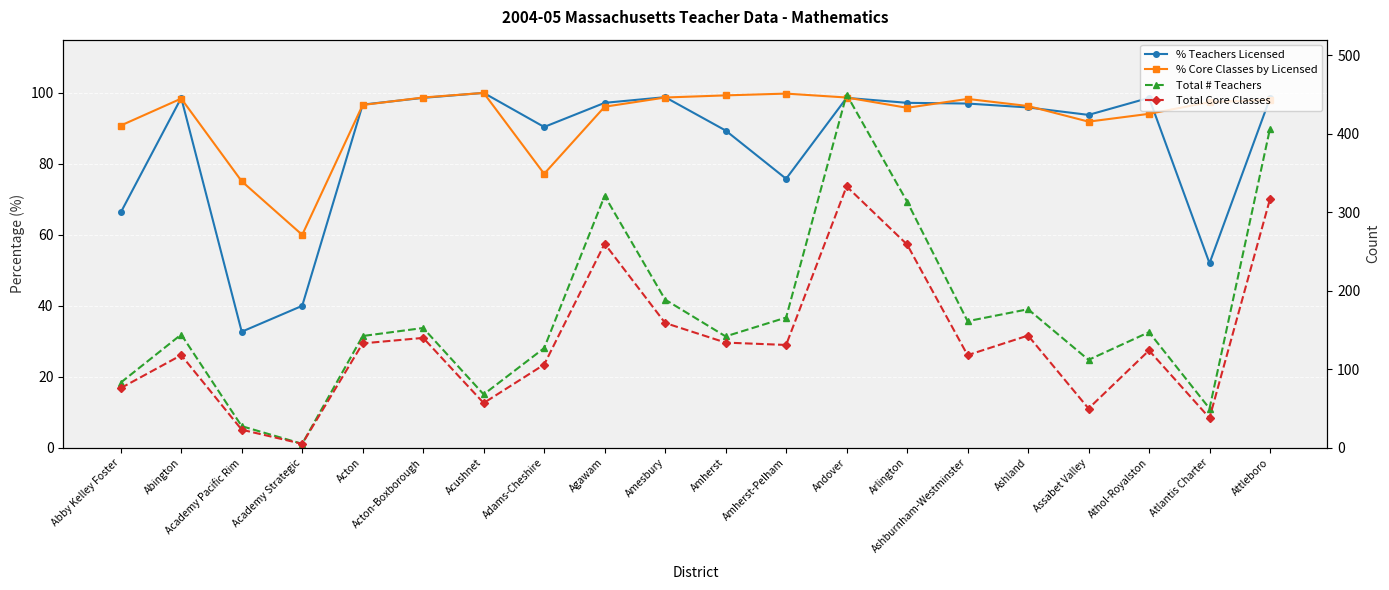

How many interior local peaks does the % Teachers Licensed series have?

5